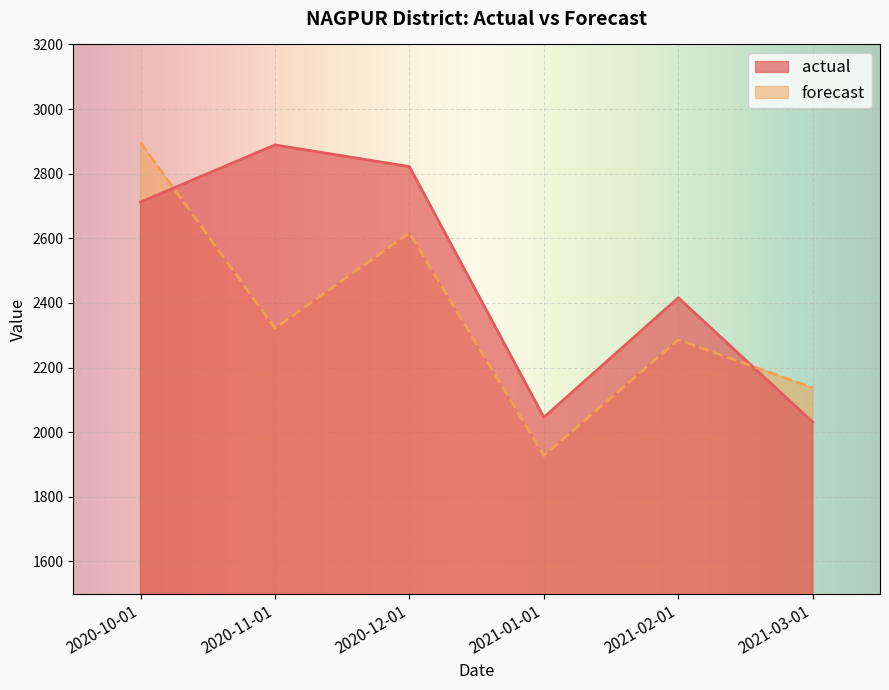

The value of actual at 2020-10-01 is 2712.0. True or false?

True